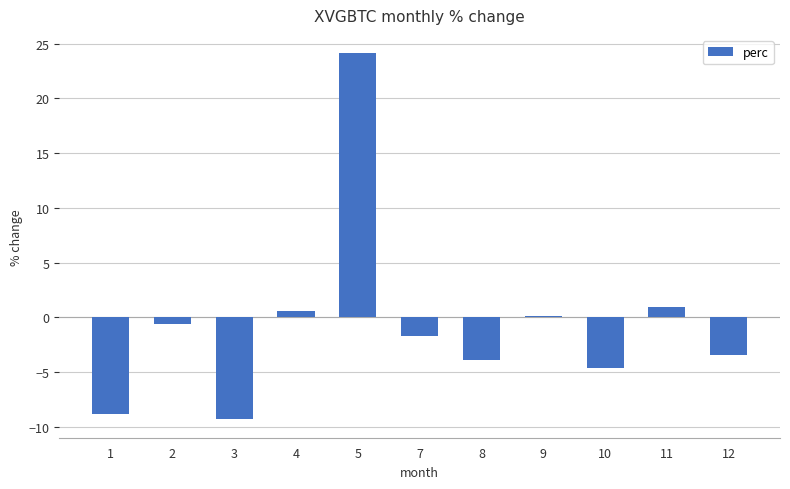

Does the chart contain stacked bars?

No